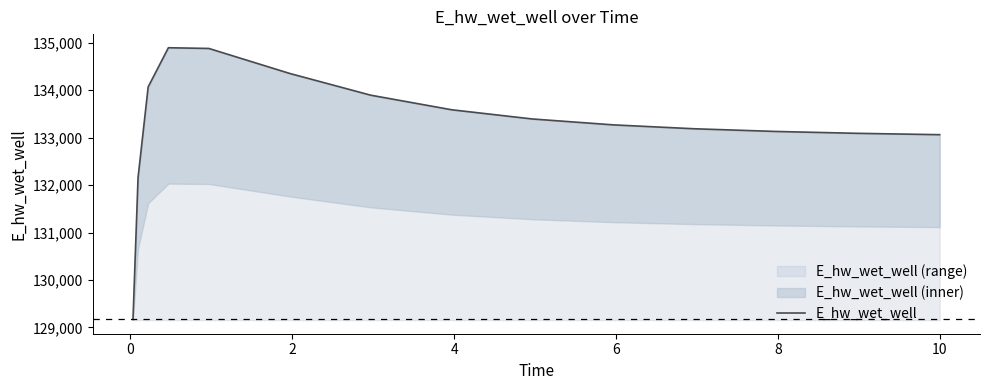

How many points are higher than both their immediate neighbors (excluding endpoints)?

1